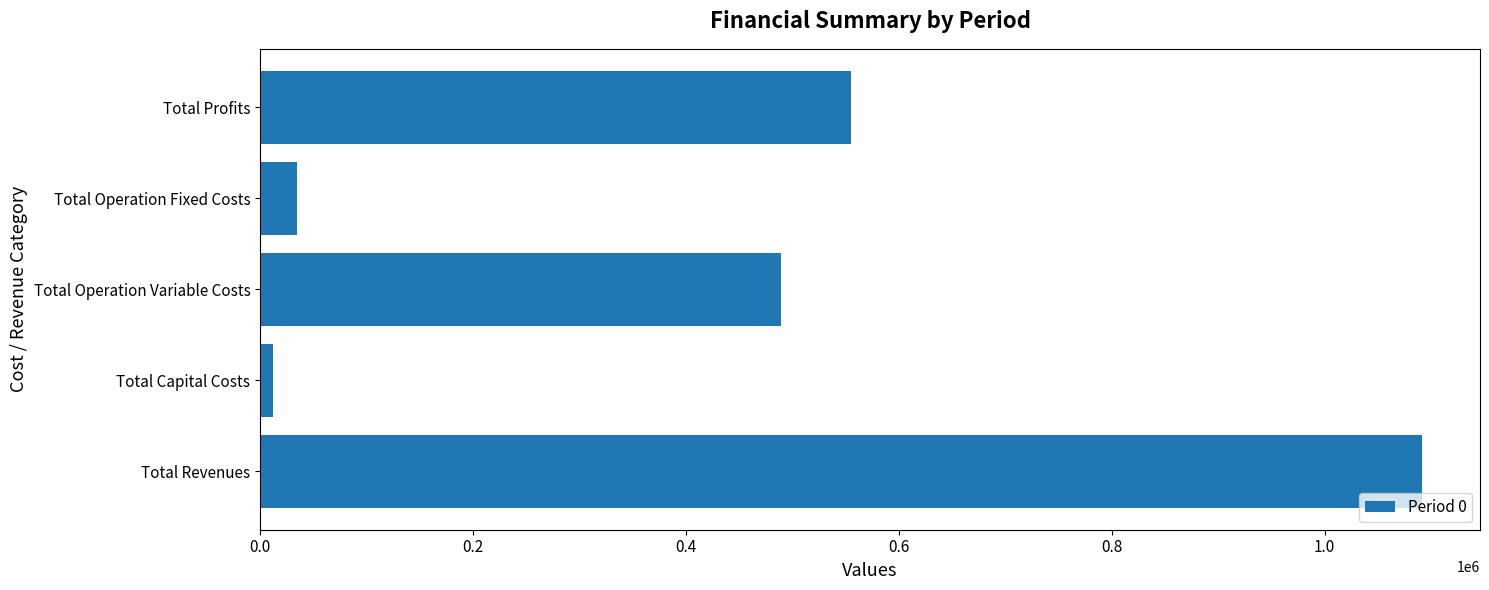

What is the average value?

436605.6